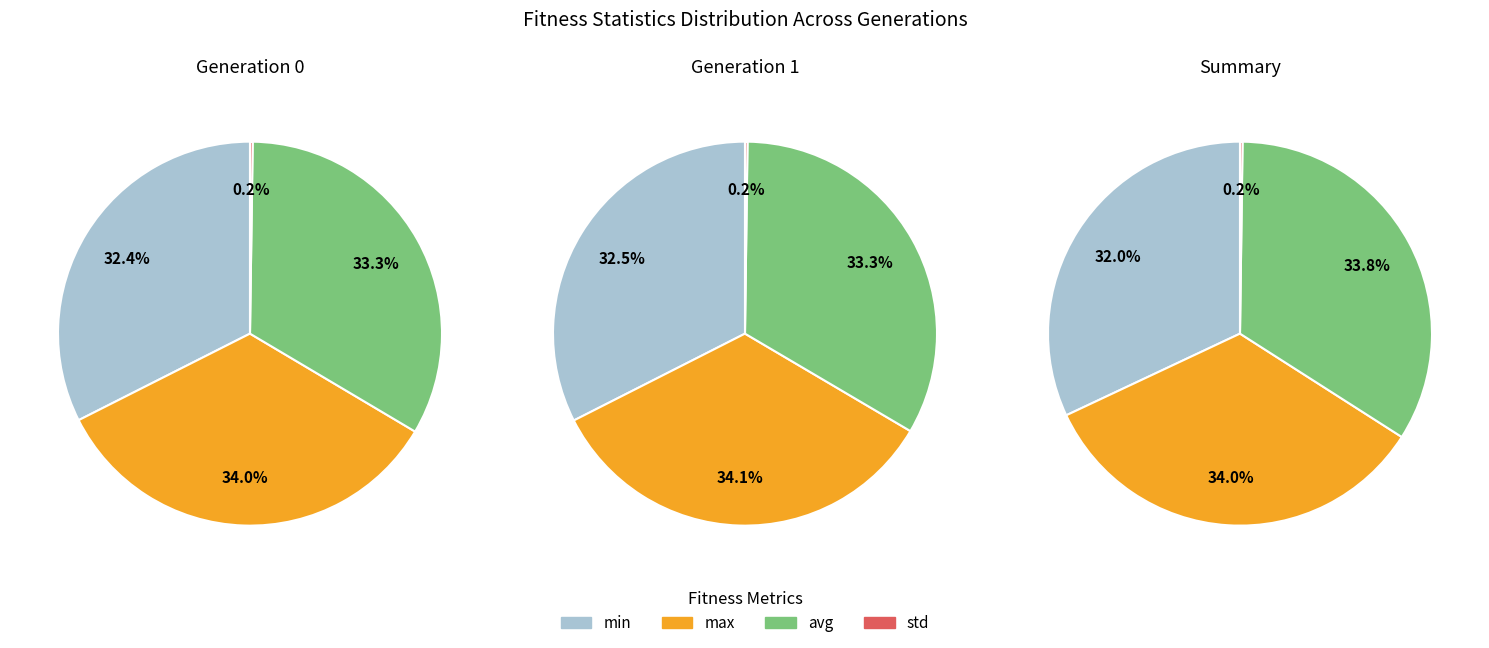

How many slices are in this pie chart?

4